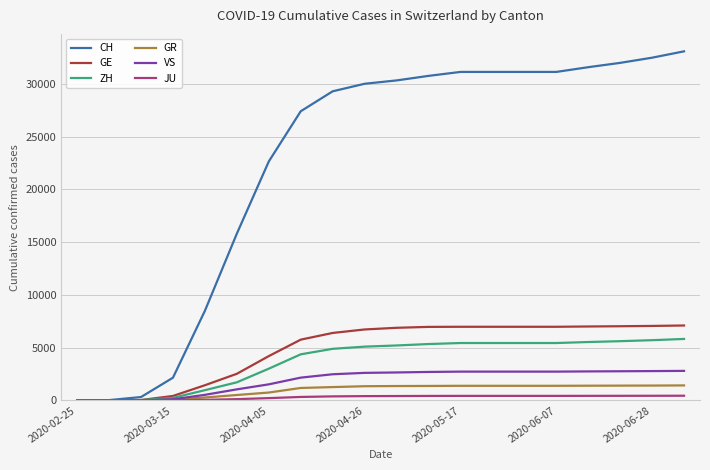

Which series has the largest range (max minus min)?

CH